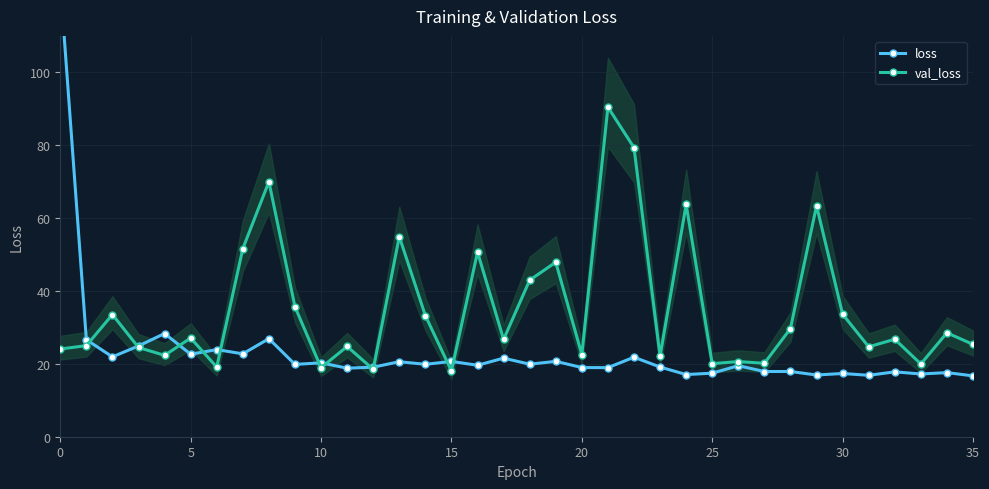

At how many categories does at least one series exceed 17?

36